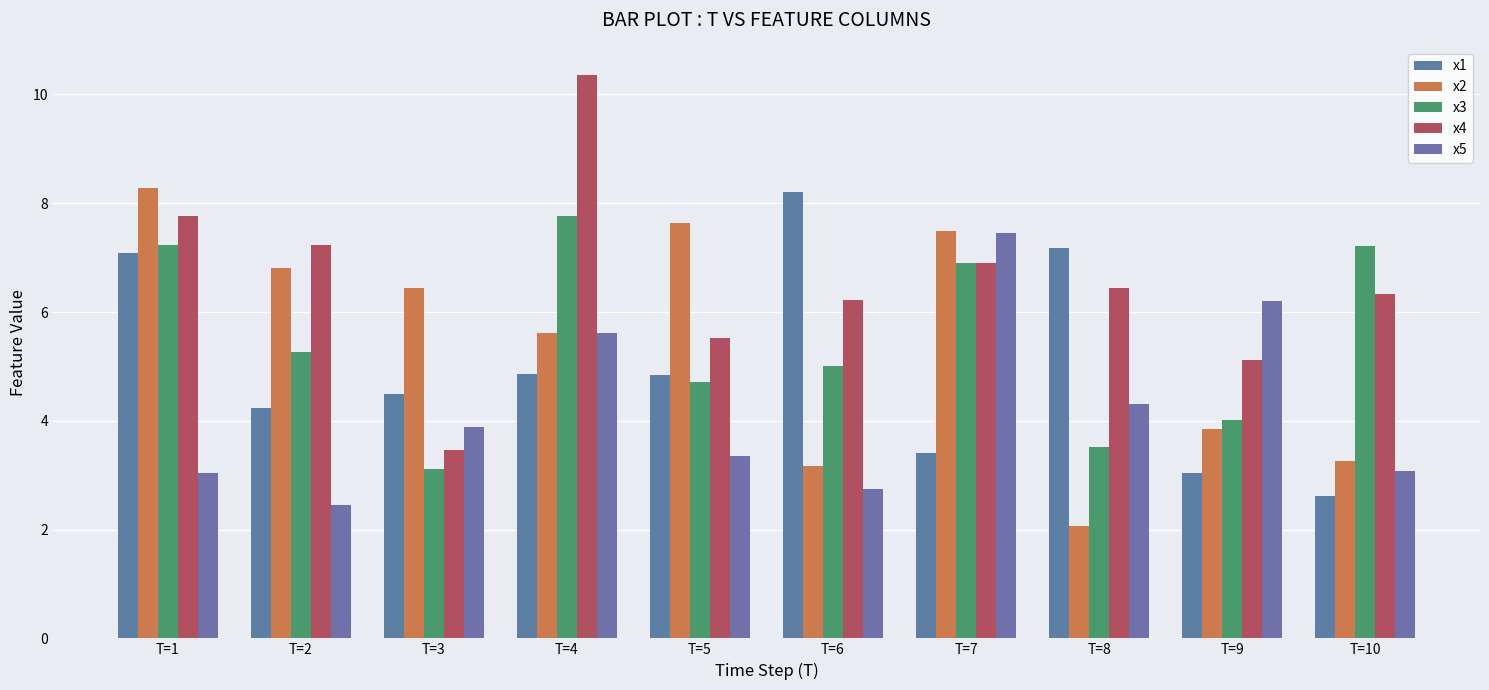

How many groups of bars are there?

10